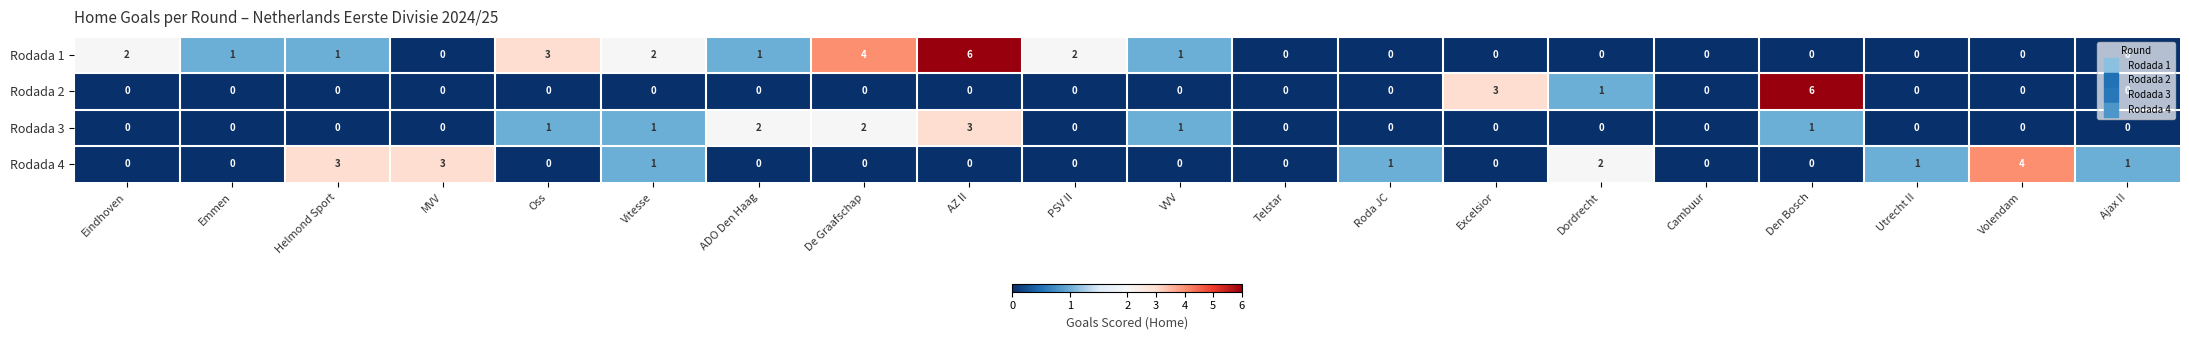

Count the number of data series in this chart.

4